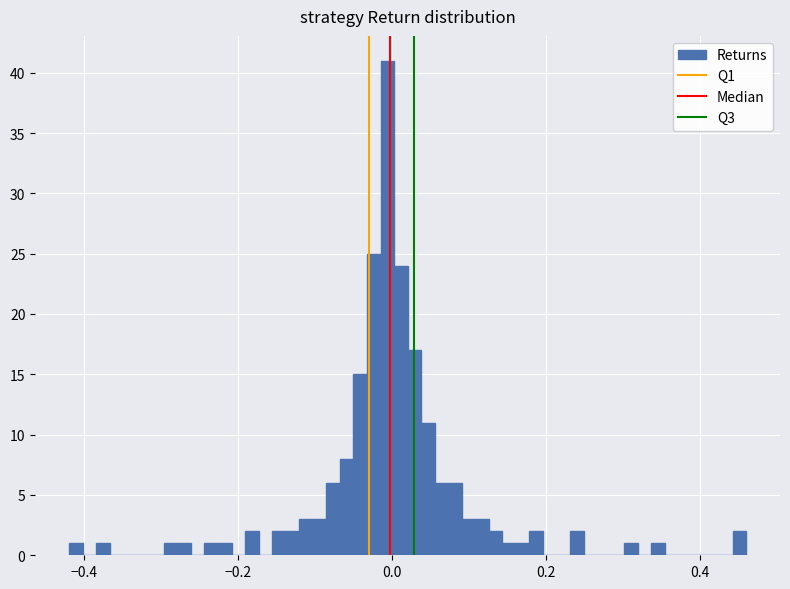

Read against the x-axis, roughly where is the centre of the tallest bar?

0.00